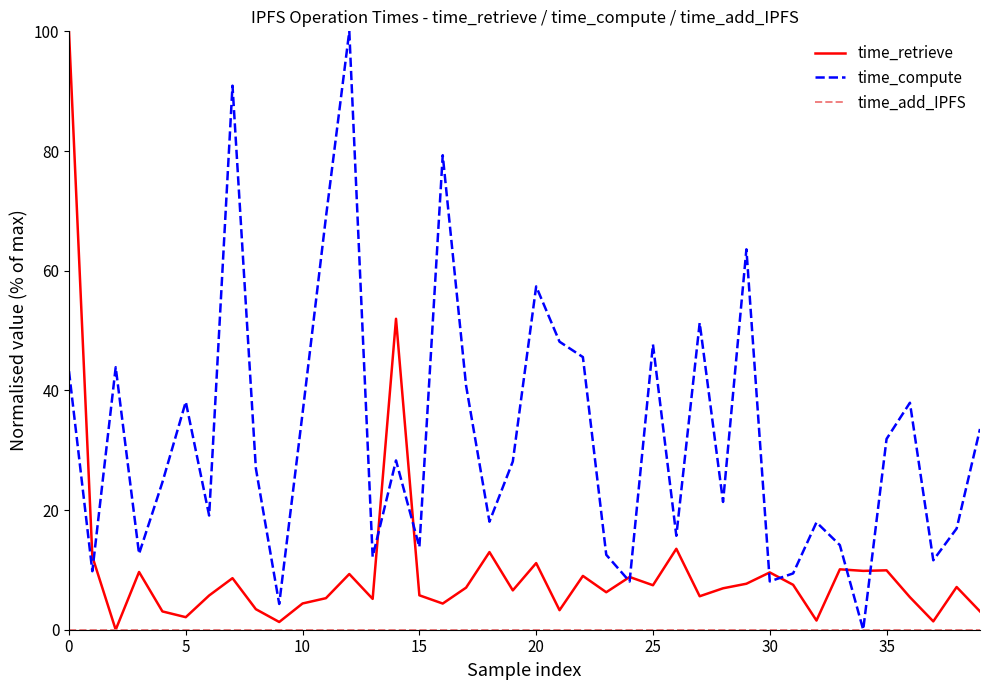

Which series has the largest total across all categories?

time_compute